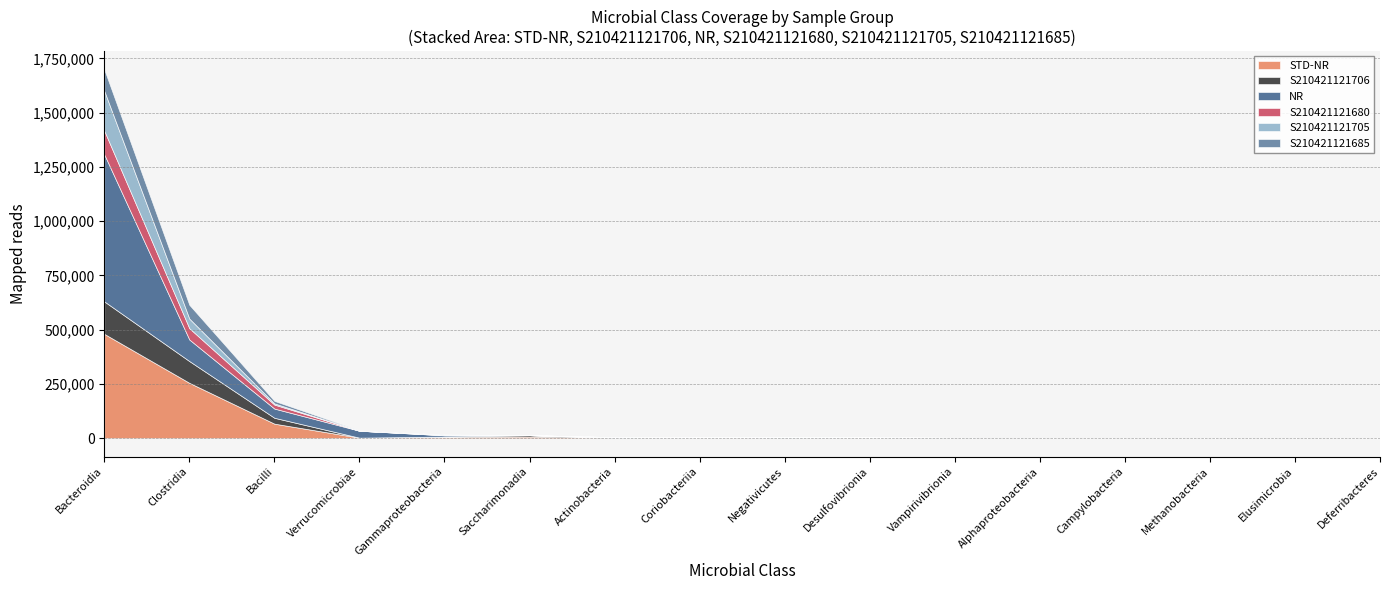

Reading left to right, list all the values displayed in this chart.

STD-NR: Bacteroidia=480620	Clostridia=255001	Bacilli=66789	Verrucomicrobiae=2207	Gammaproteobacteria=5750	Saccharimonadia=6985	Actinobacteria=1272	Coriobacteriia=1473	Negativicutes=2168	Desulfovibrionia=1872	Vampirivibrionia=1188	Alphaproteobacteria=582	Campylobacteria=294	Methanobacteria=153	Elusimicrobia=77	Deferribacteres=12
S210421121706: Bacteroidia=149536	Clostridia=100346	Bacilli=27079	Verrucomicrobiae=0	Gammaproteobacteria=1611	Saccharimonadia=6566	Actinobacteria=608	Coriobacteriia=584	Negativicutes=345	Desulfovibrionia=981	Vampirivibrionia=32	Alphaproteobacteria=80	Campylobacteria=132	Methanobacteria=133	Elusimicrobia=55	Deferribacteres=0
NR: Bacteroidia=677598	Clostridia=99324	Bacilli=42457	Verrucomicrobiae=31964	Gammaproteobacteria=5703	Saccharimonadia=173	Actinobacteria=1173	Coriobacteriia=953	Negativicutes=0	Desulfovibrionia=0	Vampirivibrionia=150	Alphaproteobacteria=49	Campylobacteria=7	Methanobacteria=0	Elusimicrobia=0	Deferribacteres=16
S210421121680: Bacteroidia=109241	Clostridia=52033	Bacilli=18406	Verrucomicrobiae=49	Gammaproteobacteria=742	Saccharimonadia=173	Actinobacteria=1118	Coriobacteriia=556	Negativicutes=0	Desulfovibrionia=0	Vampirivibrionia=30	Alphaproteobacteria=23	Campylobacteria=7	Methanobacteria=0	Elusimicrobia=0	Deferribacteres=16
S210421121705: Bacteroidia=184001	Clostridia=44421	Bacilli=5426	Verrucomicrobiae=0	Gammaproteobacteria=1946	Saccharimonadia=0	Actinobacteria=29	Coriobacteriia=113	Negativicutes=1823	Desulfovibrionia=891	Vampirivibrionia=0	Alphaproteobacteria=425	Campylobacteria=153	Methanobacteria=20	Elusimicrobia=22	Deferribacteres=0
S210421121685: Bacteroidia=98756	Clostridia=63452	Bacilli=11558	Verrucomicrobiae=1405	Gammaproteobacteria=928	Saccharimonadia=59	Actinobacteria=518	Coriobacteriia=139	Negativicutes=0	Desulfovibrionia=0	Vampirivibrionia=782	Alphaproteobacteria=47	Campylobacteria=0	Methanobacteria=0	Elusimicrobia=0	Deferribacteres=12